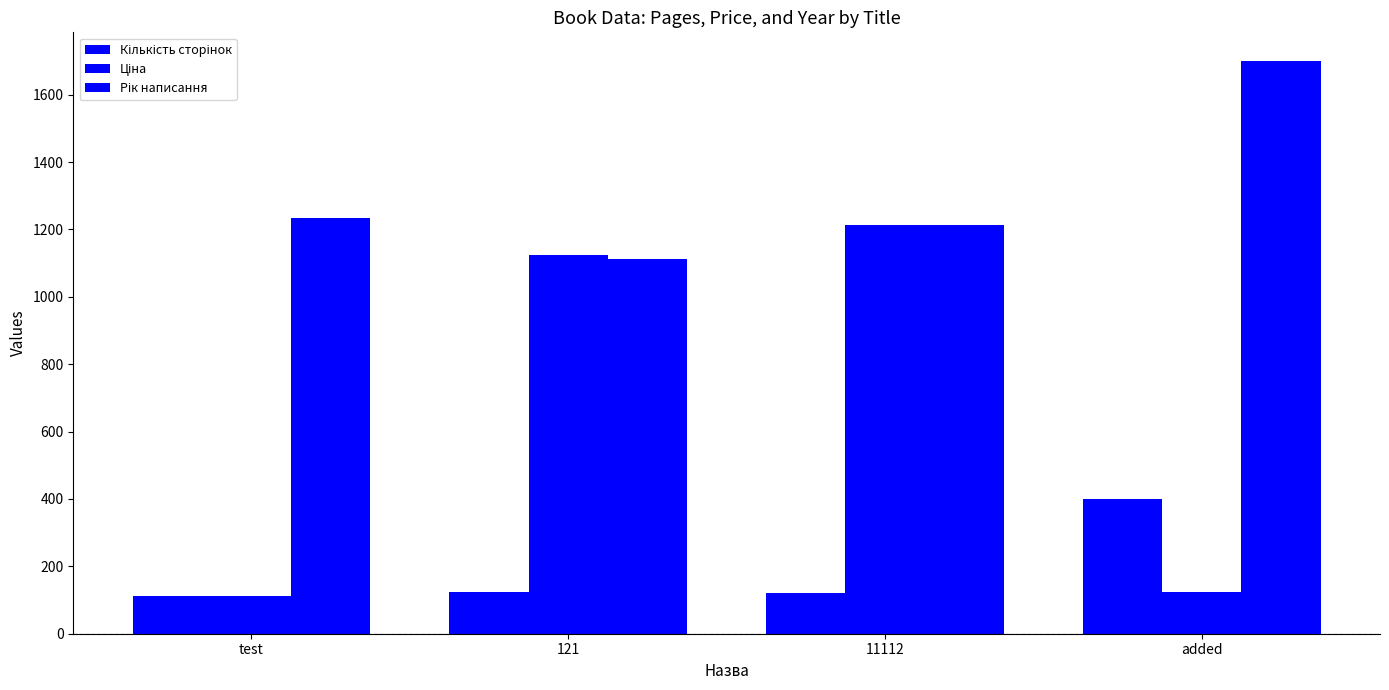

Count the number of data series in this chart.

3